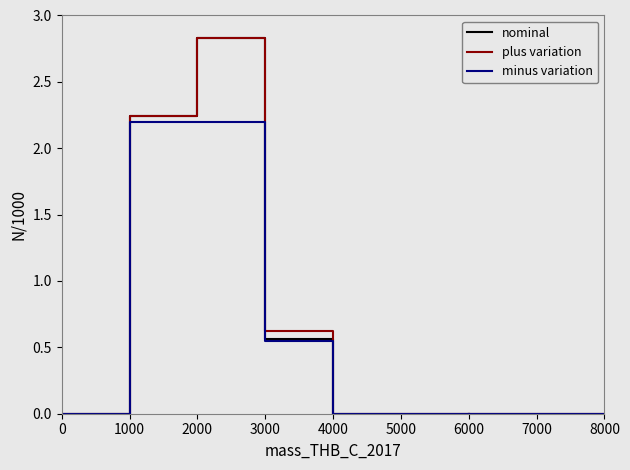

Is it true that minus variation equals 0.0 at 0?

True